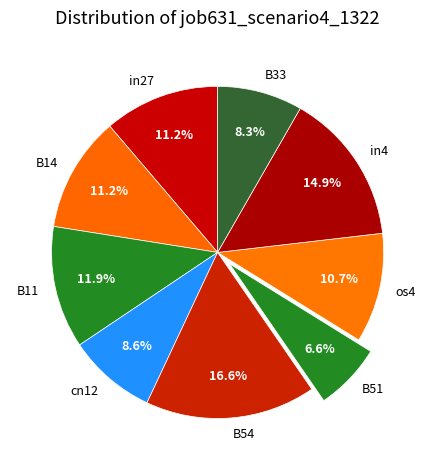

How many slices are in this pie chart?

9